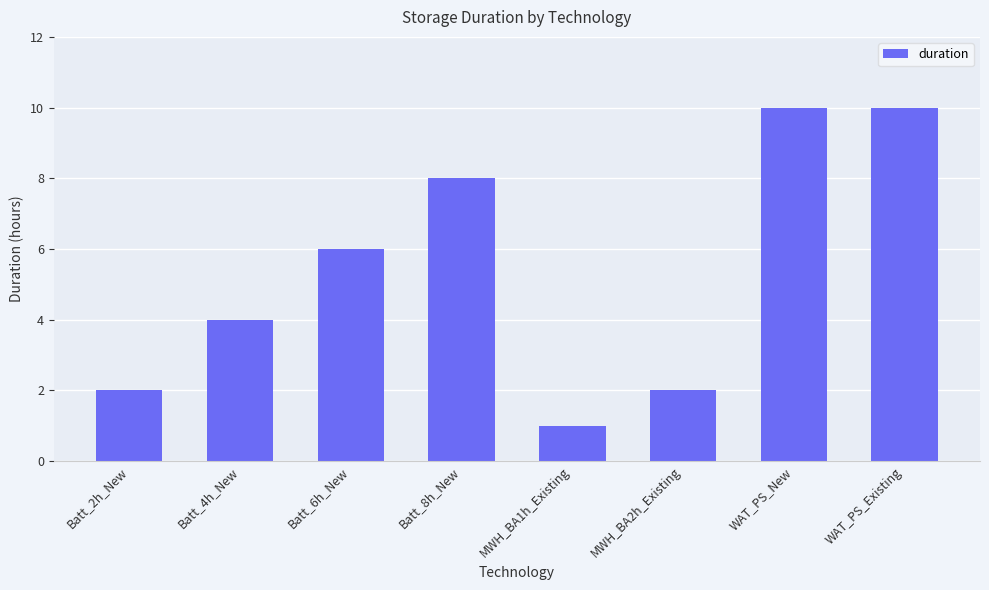

The chart shows a value of 1 at Batt_2h_New. True or false?

False